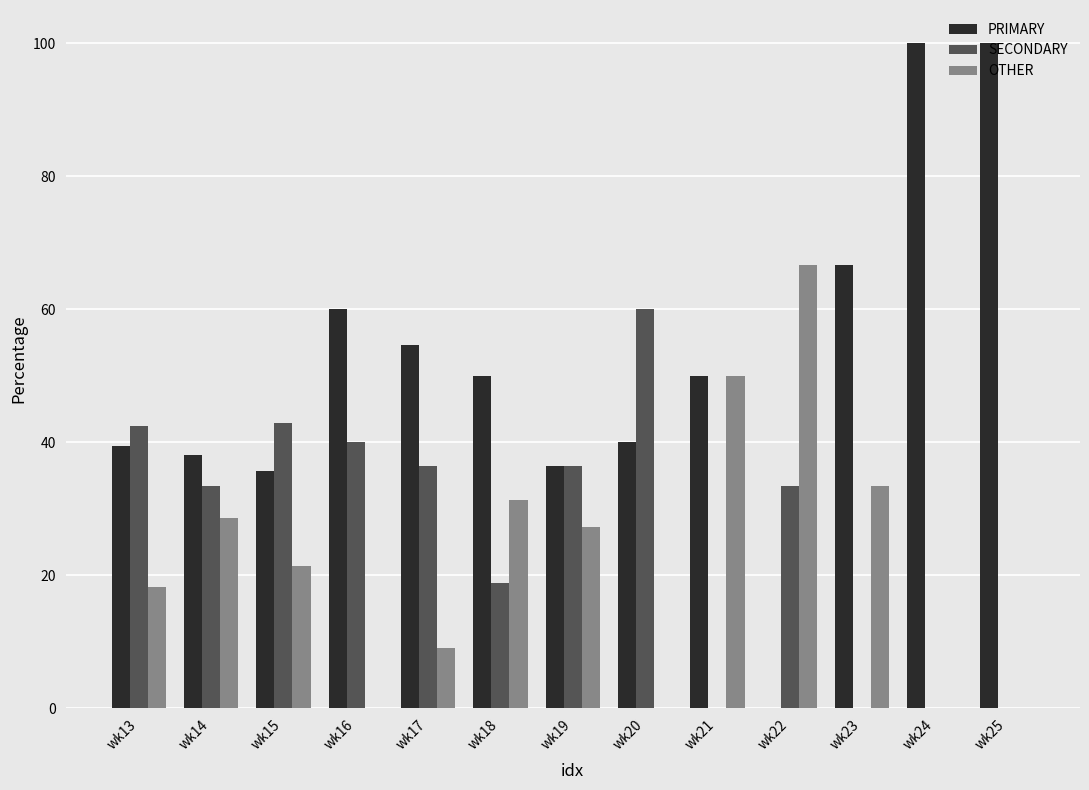

Is the value of PRIMARY at wk24 greater than the value of SECONDARY at wk24?

Yes